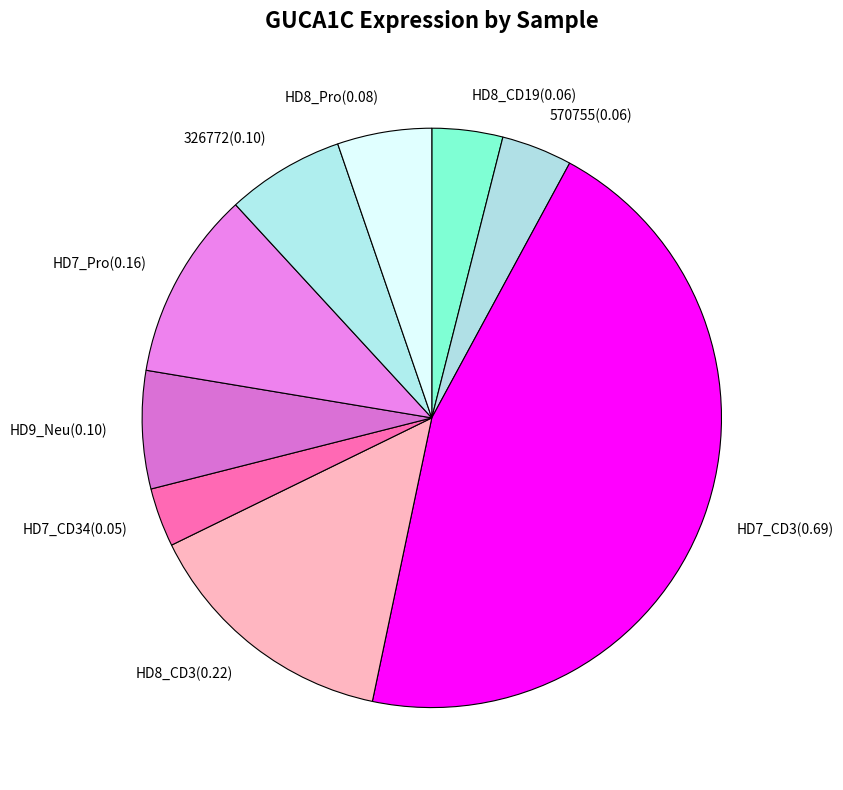

Count the number of slices in the pie.

9